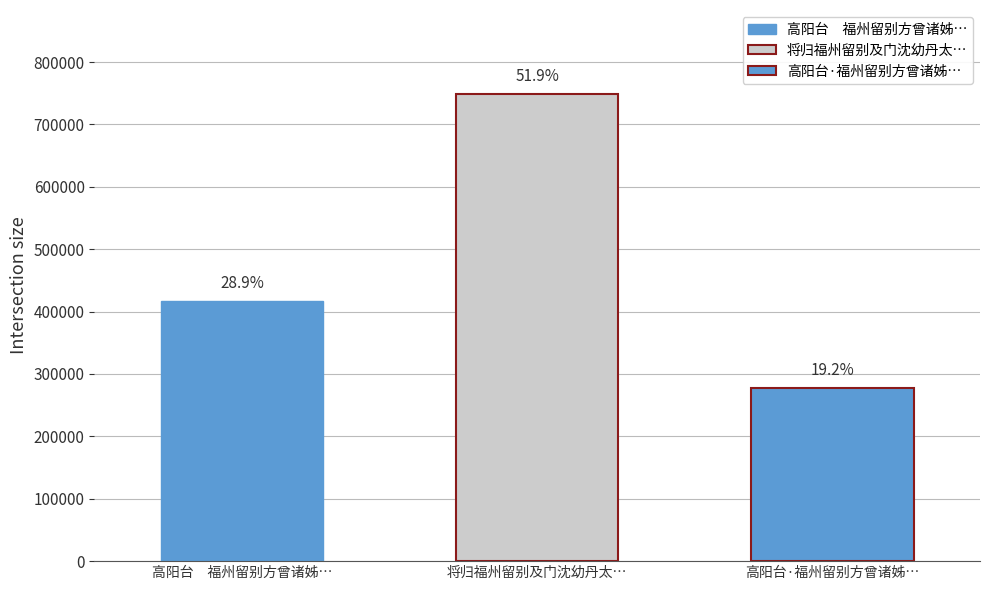

Rank the categories by value from highest to lowest.

将归福州留别及门沈幼丹太史, 高阳台　福州留别方曾诸姊弟，且申相见之约, 高阳台·福州留别方曾诸姊弟，且申相见之约